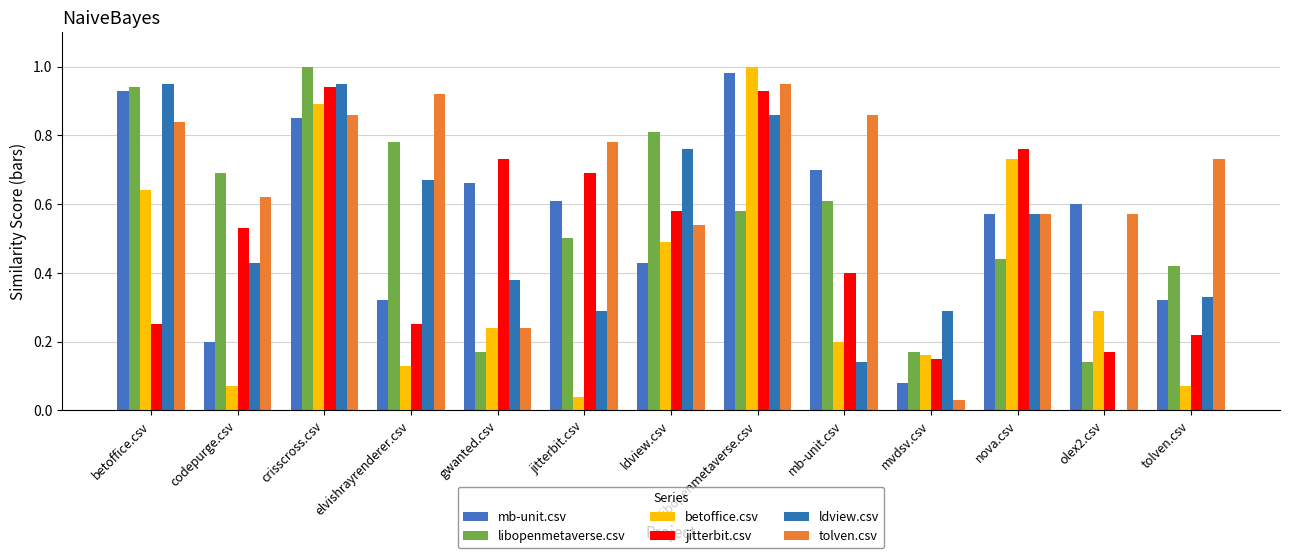

Rank the categories by mb-unit.csv value from highest to lowest.

libopenmetaverse.csv, betoffice.csv, crisscross.csv, mb-unit.csv, gwanted.csv, jitterbit.csv, olex2.csv, nova.csv, ldview.csv, elvishrayrenderer.csv, tolven.csv, codepurge.csv, mvdsv.csv